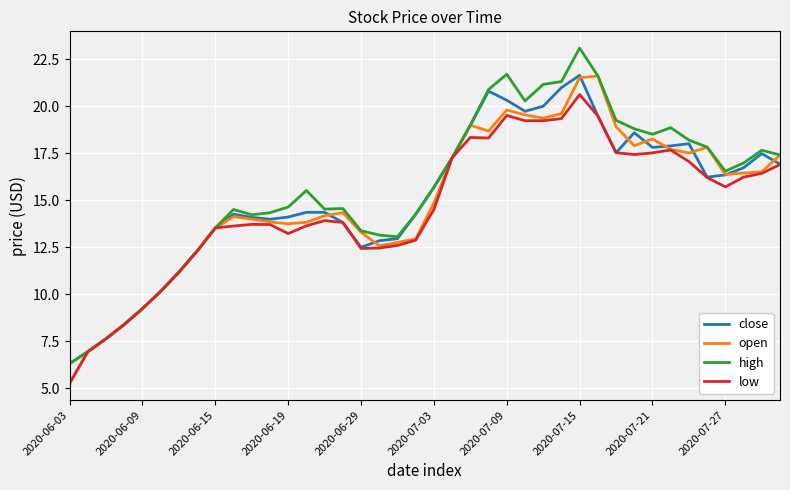

What is the maximum value for open?

21.6